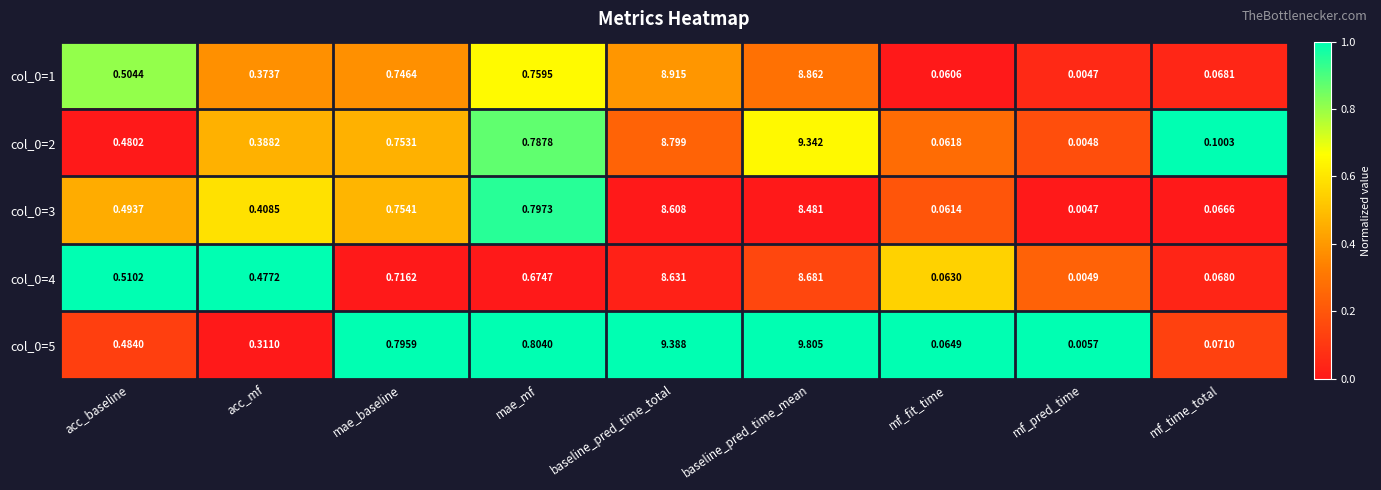

Is the value of col_0=5 at mae_baseline greater than the value of col_0=4 at acc_baseline?

Yes